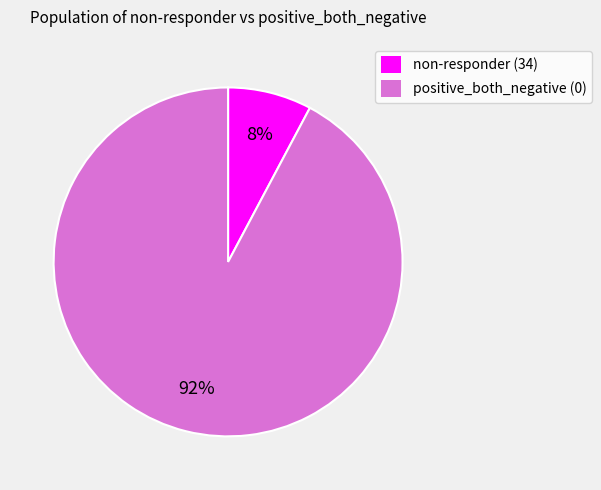

Is there any slice that represents more than half of the pie?

Yes